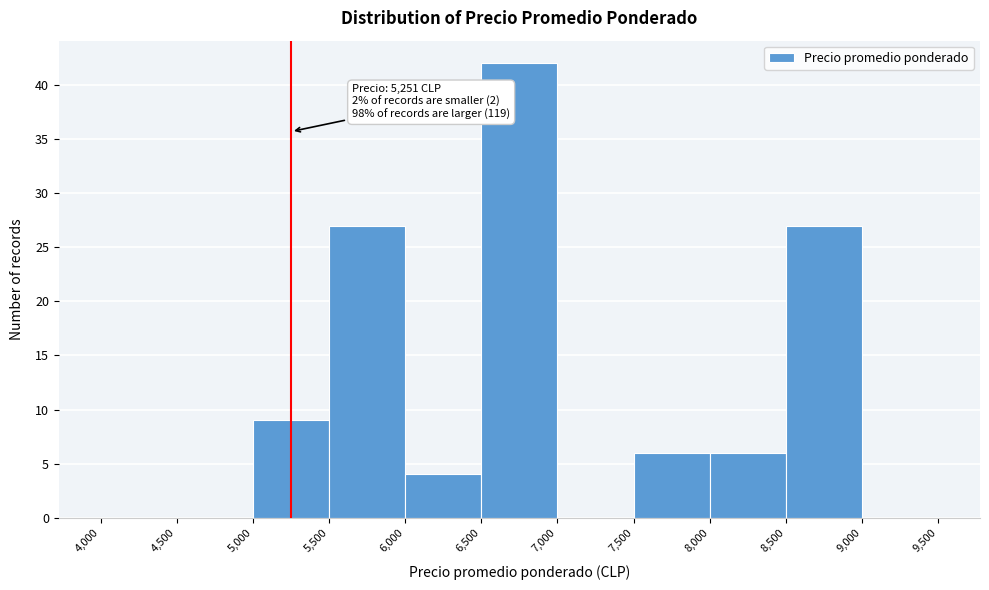

Which range on the x-axis has the tallest bar?

6,500 to 7,000